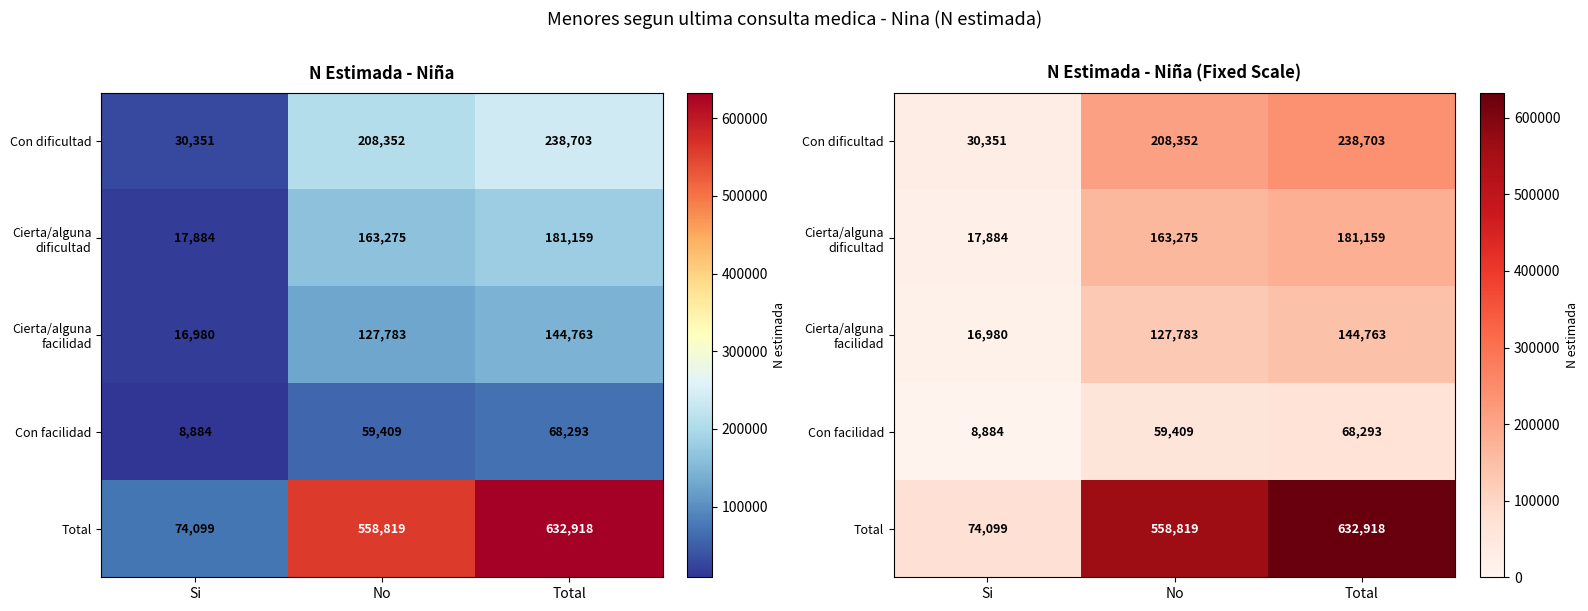

At which label is Con dificultad closest to 134527?

No